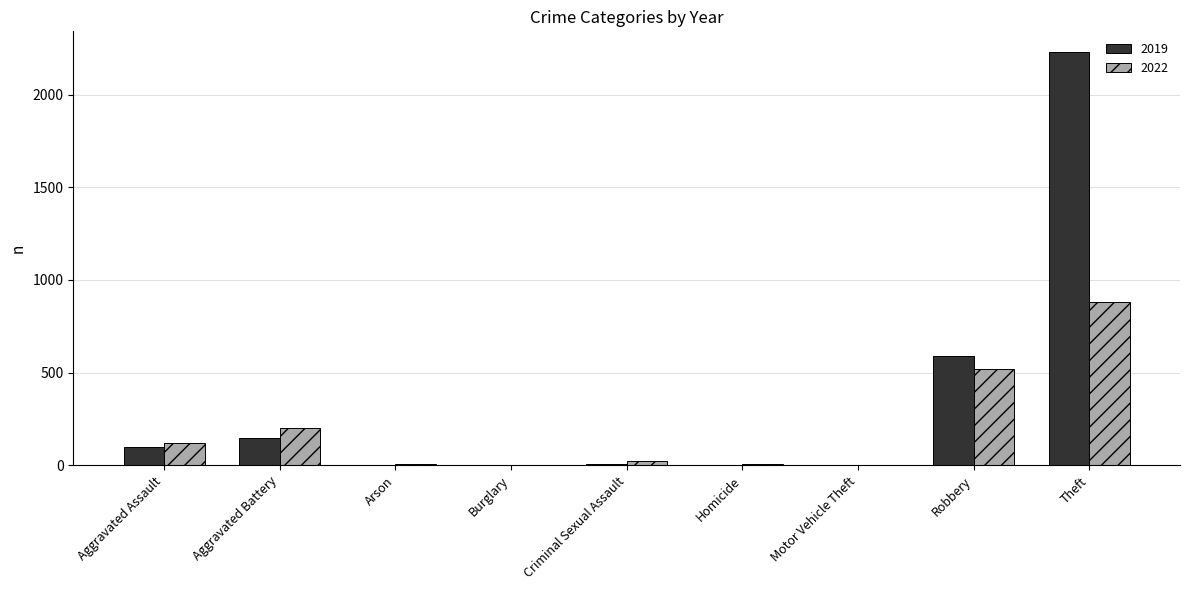

What is the maximum value shown in the chart?

2230